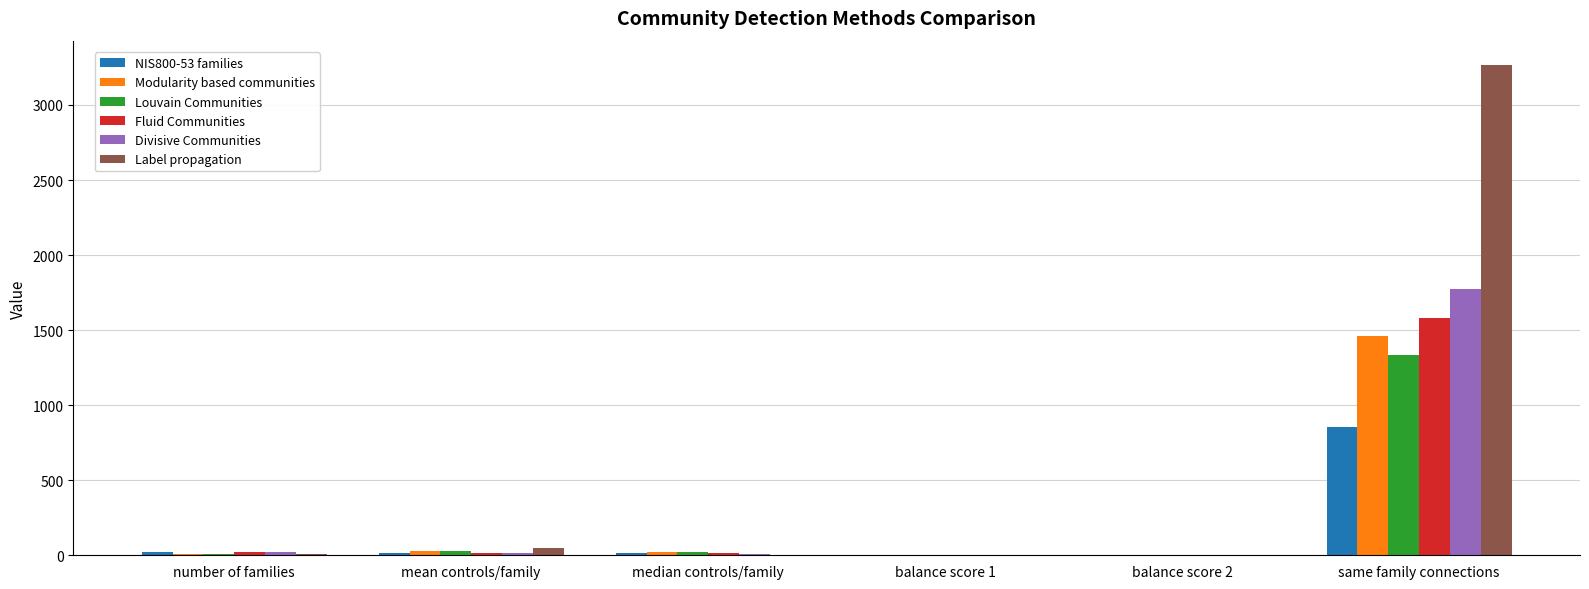

Read the Louvain Communities value at same family connections.

1331.0